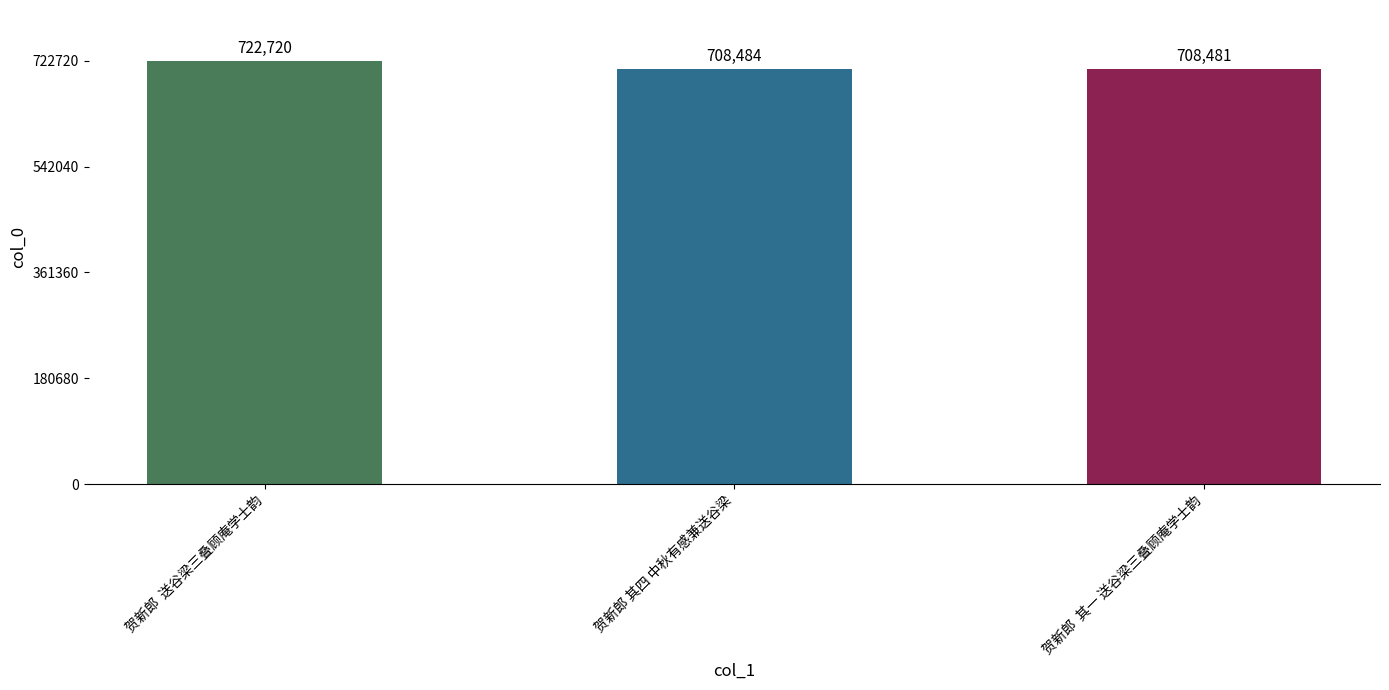

List the labels in order of value, largest first.

贺新郎  送谷梁三叠顾庵学士韵, 贺新郎 其四 中秋有感兼送谷梁, 贺新郎  其一 送谷梁三叠顾庵学士韵